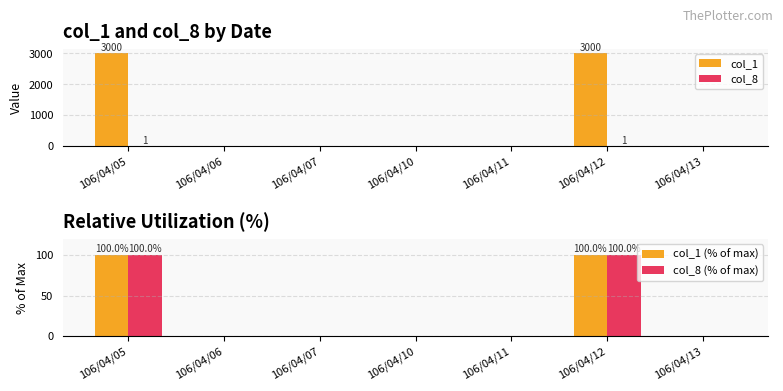

What is the sum of all col_1 values?

6000